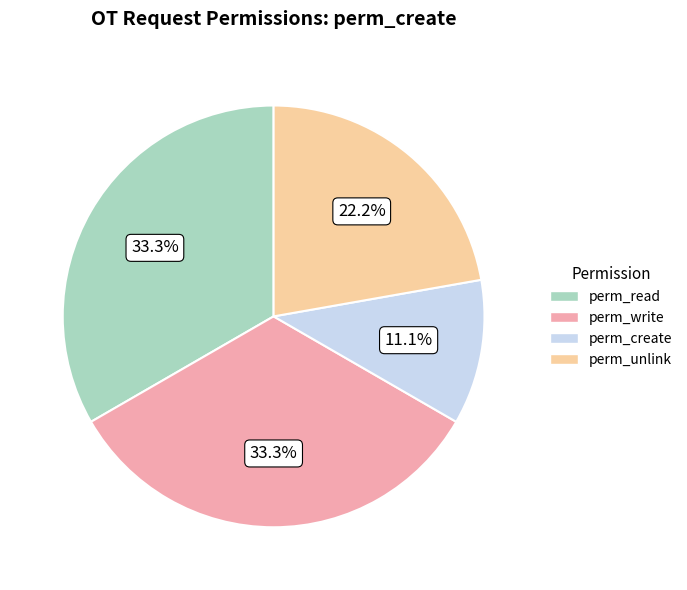

How many slices are in this pie chart?

4